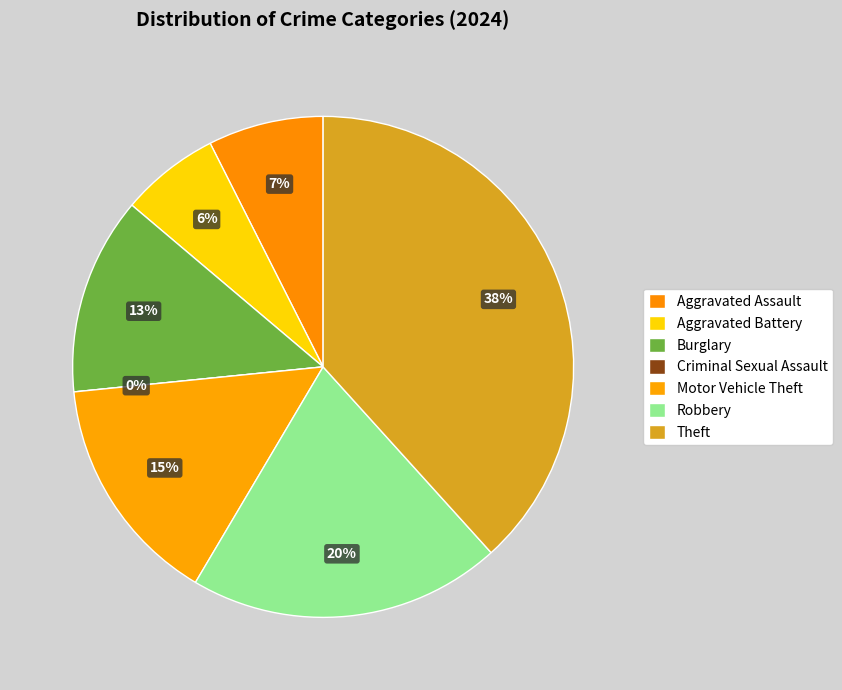

How much of the chart is everything except Burglary?

87.2%